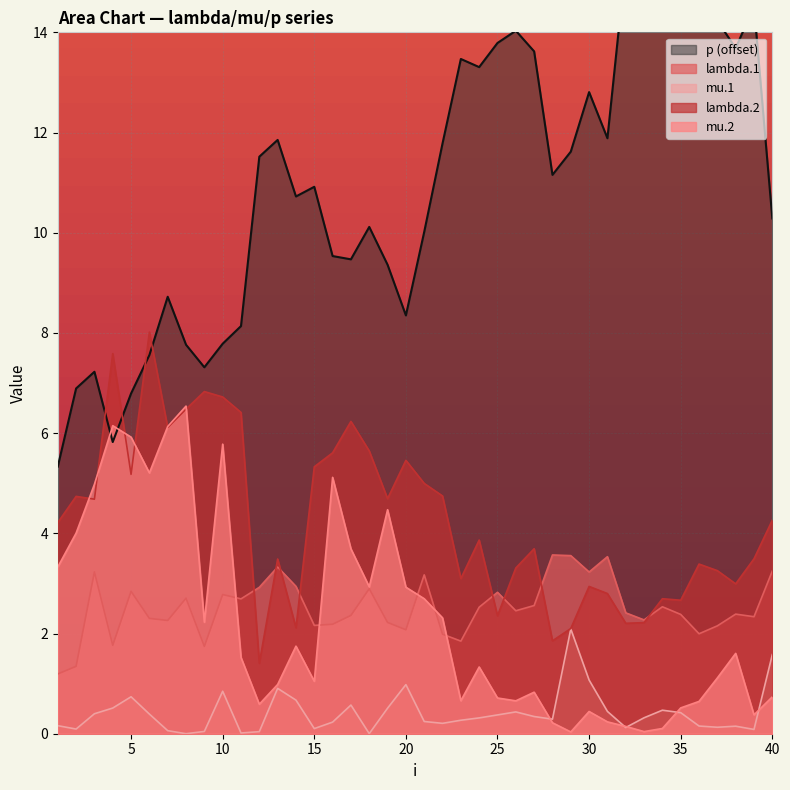

Count the number of categories in the chart.

40